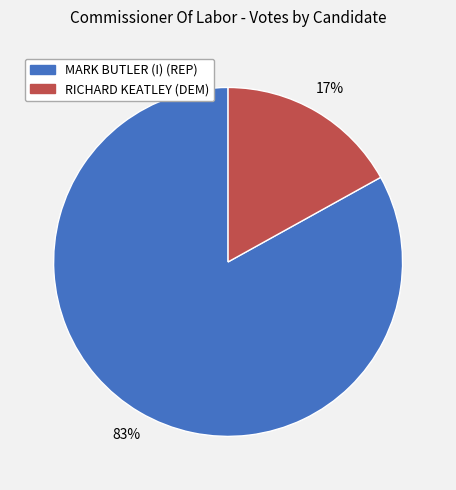

Rank the categories by value from lowest to highest.

RICHARD KEATLEY (DEM), MARK BUTLER (I) (REP)